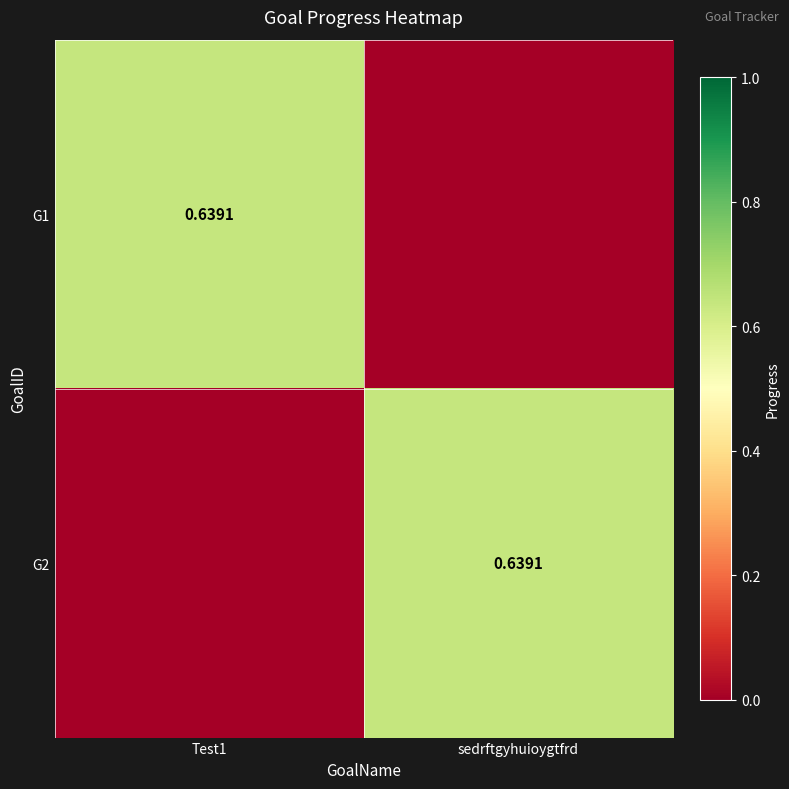

List the series in order of their peak value, lowest first.

G1, G2